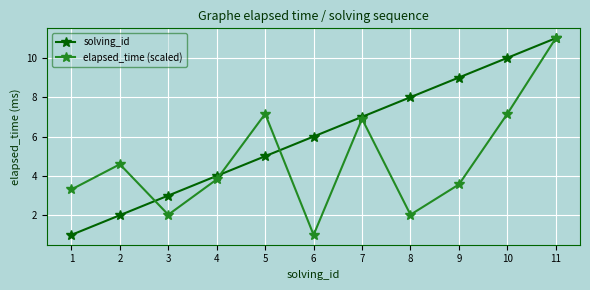

True or false: solving_id has more than 2 interior local peaks.

False